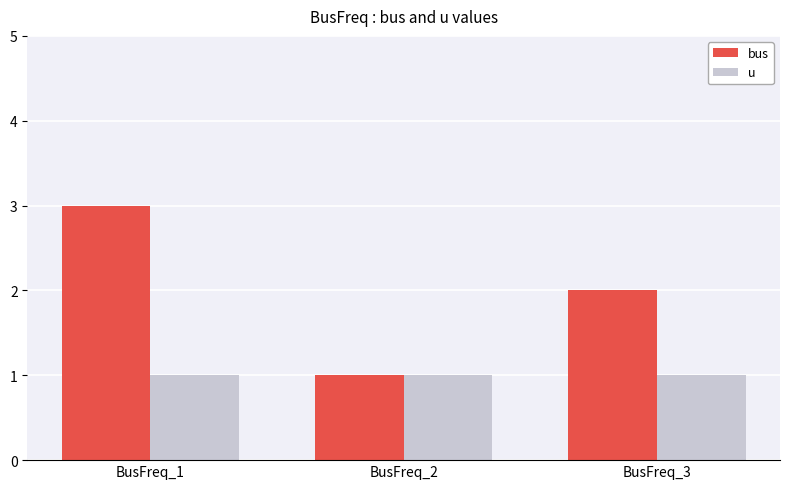

How many groups of bars are there?

3